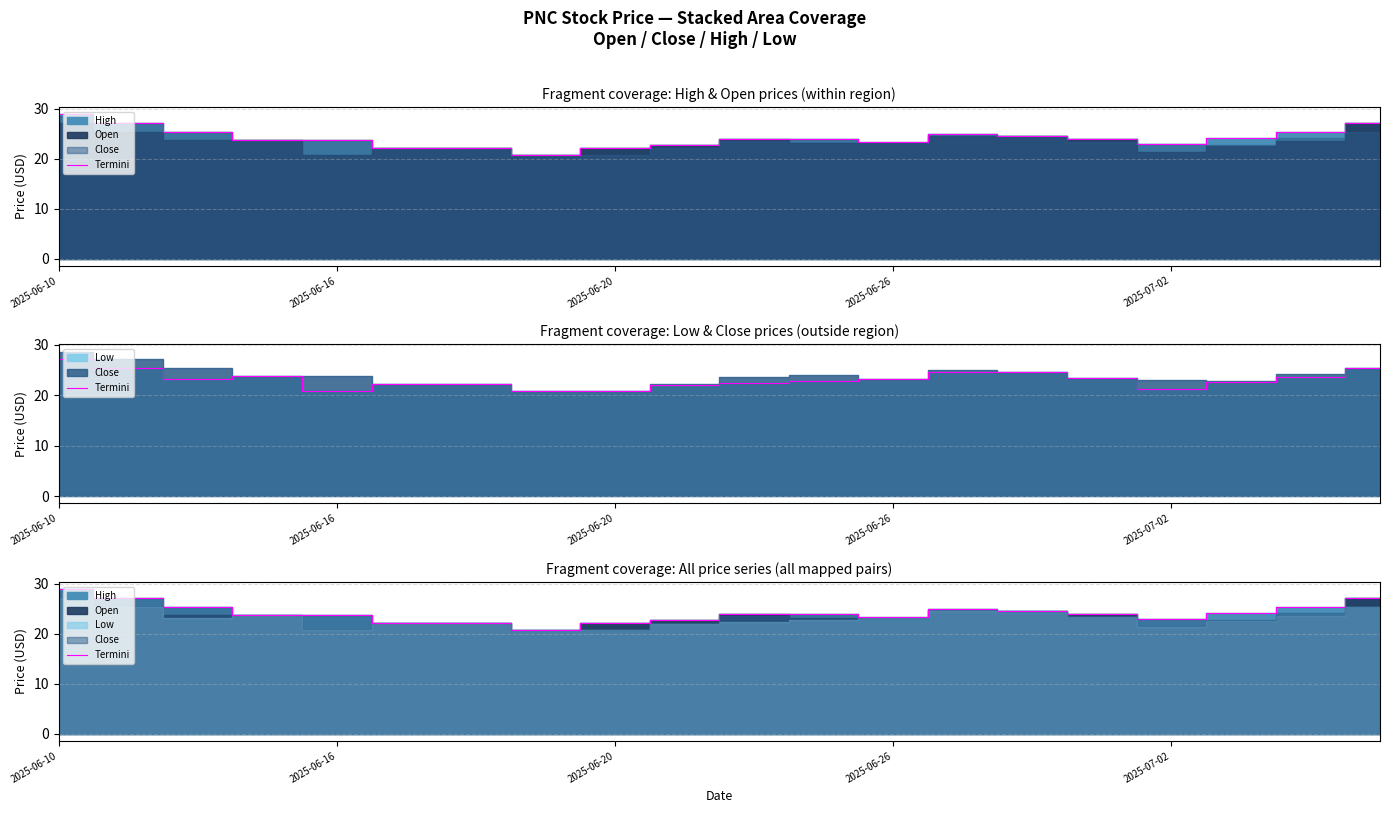

How many values exceed 24?

9